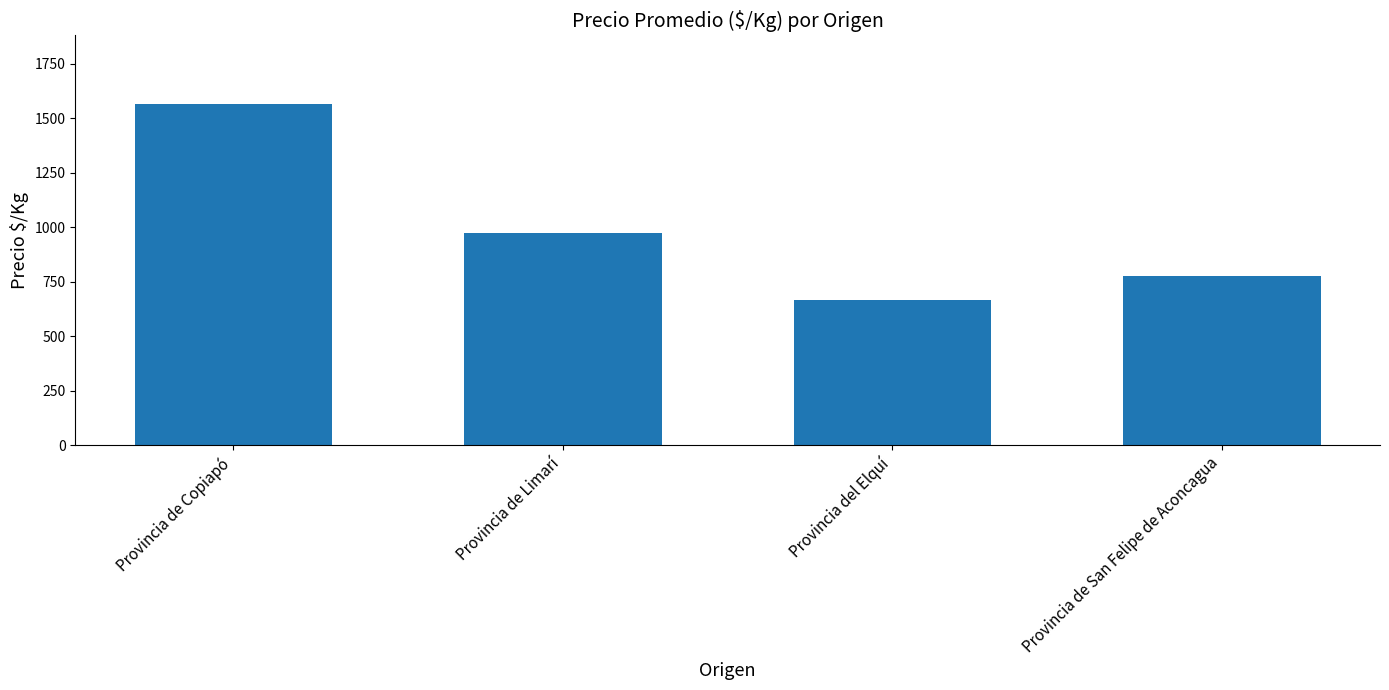

True or false: the data shows 974 at Provincia de Limarí.

True